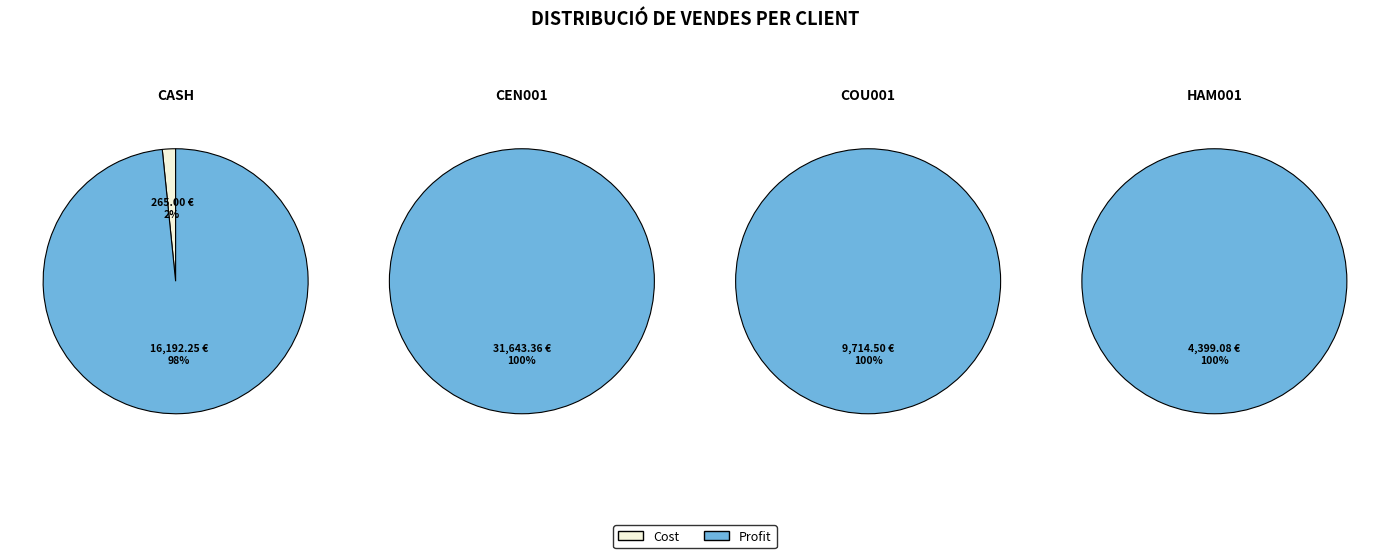

Between CEN001 and CASH, which is larger?

CASH